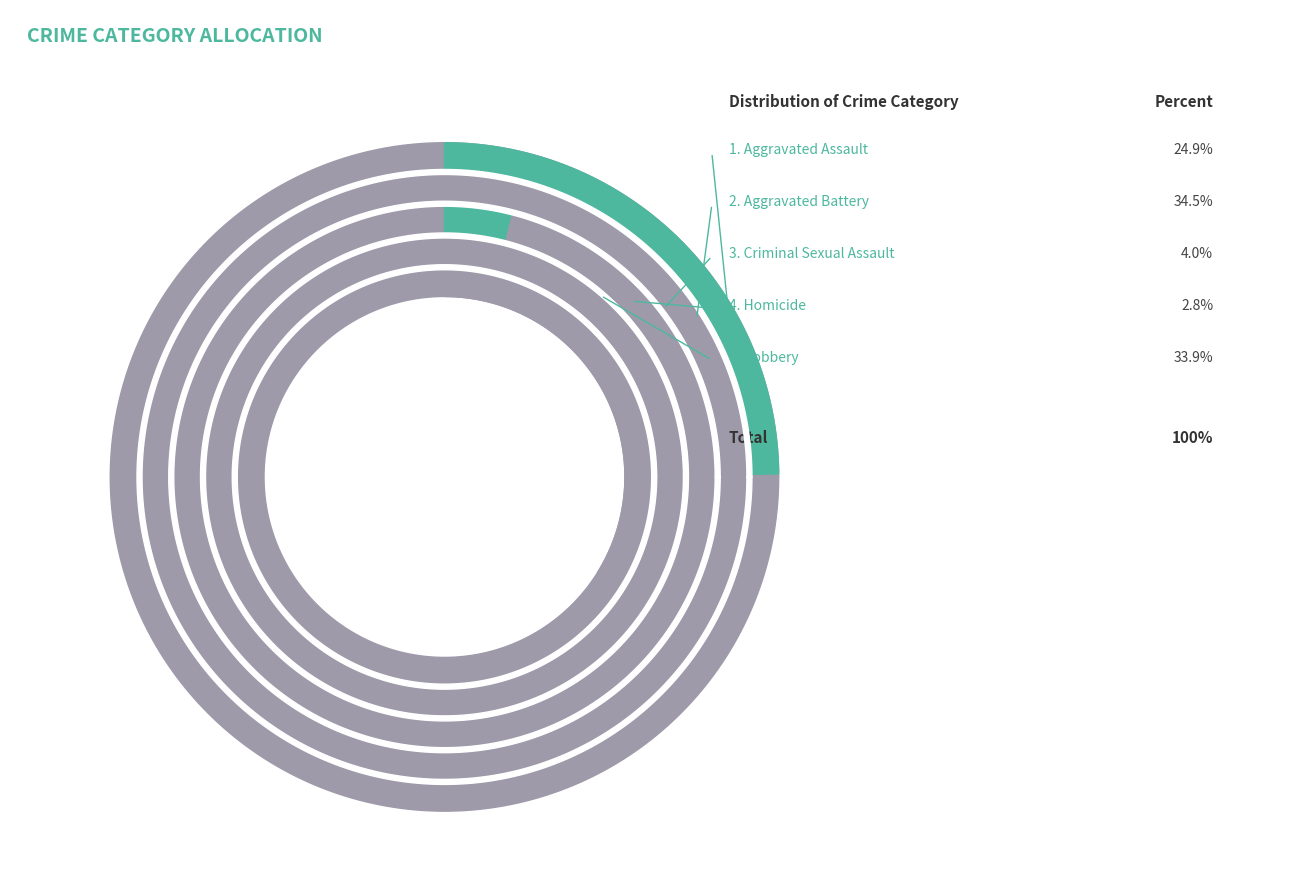

Which slice is the smallest?

Homicide